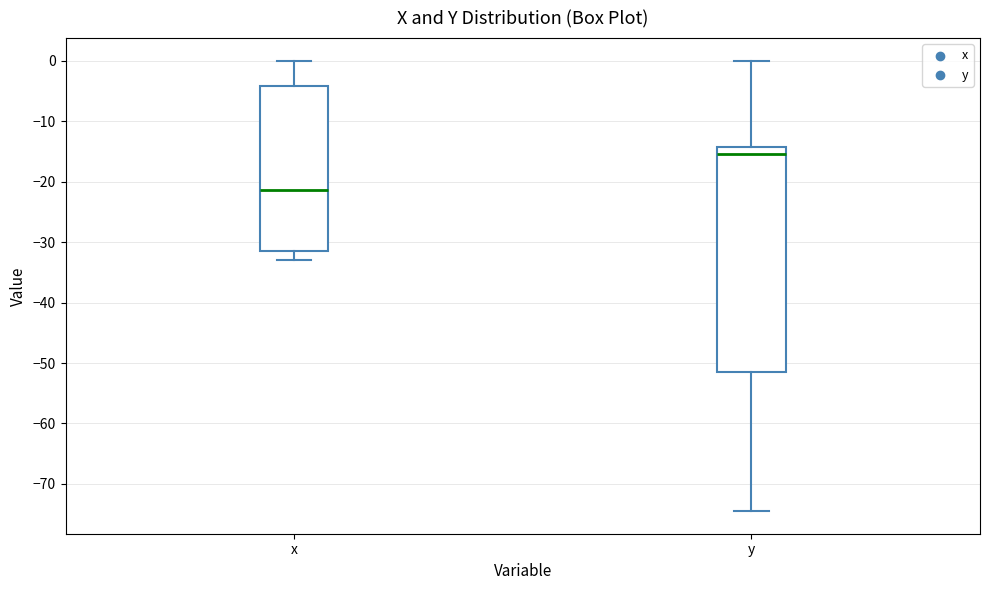

Reading left to right, read every box against the y-axis: the position of its median line, the range the box covers, and the ends of its whiskers. The values are not printed on the chart, so give them approximately, as read against the axis.

x: median -21, box -31 to -4, whiskers -33 to 0
y: median -15, box -51 to -14, whiskers -74 to 0